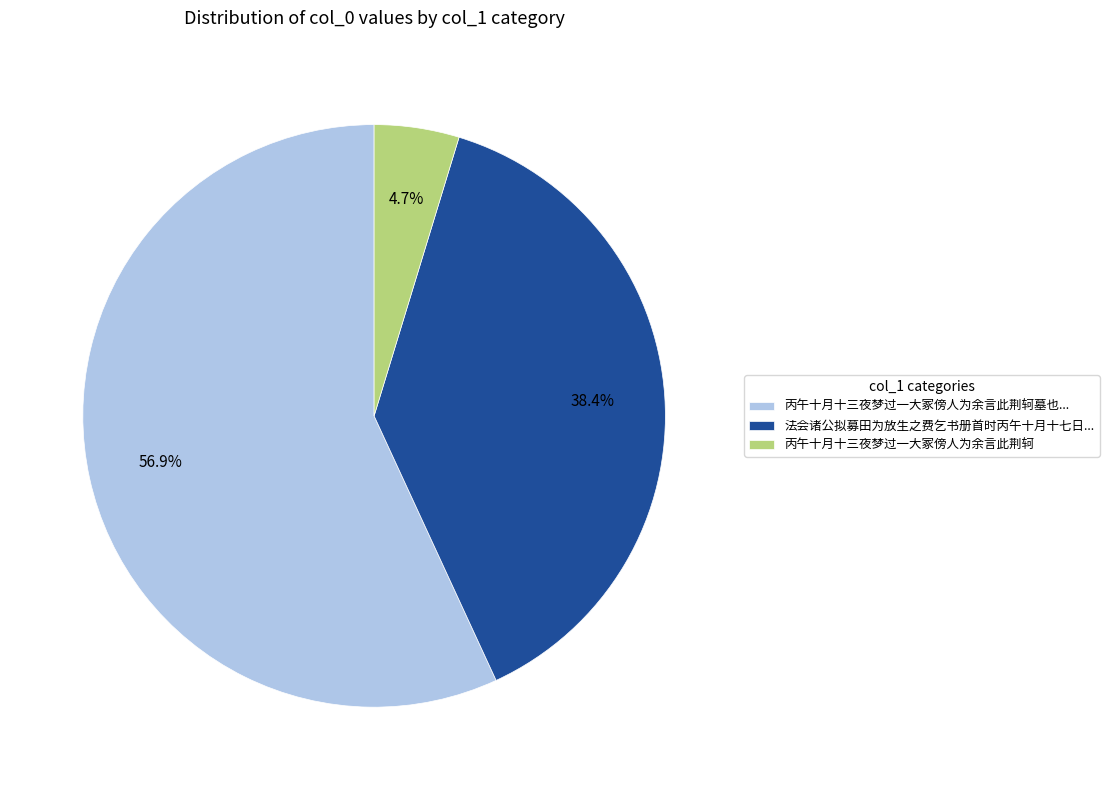

To the nearest percent, what is the average slice percentage?

33%